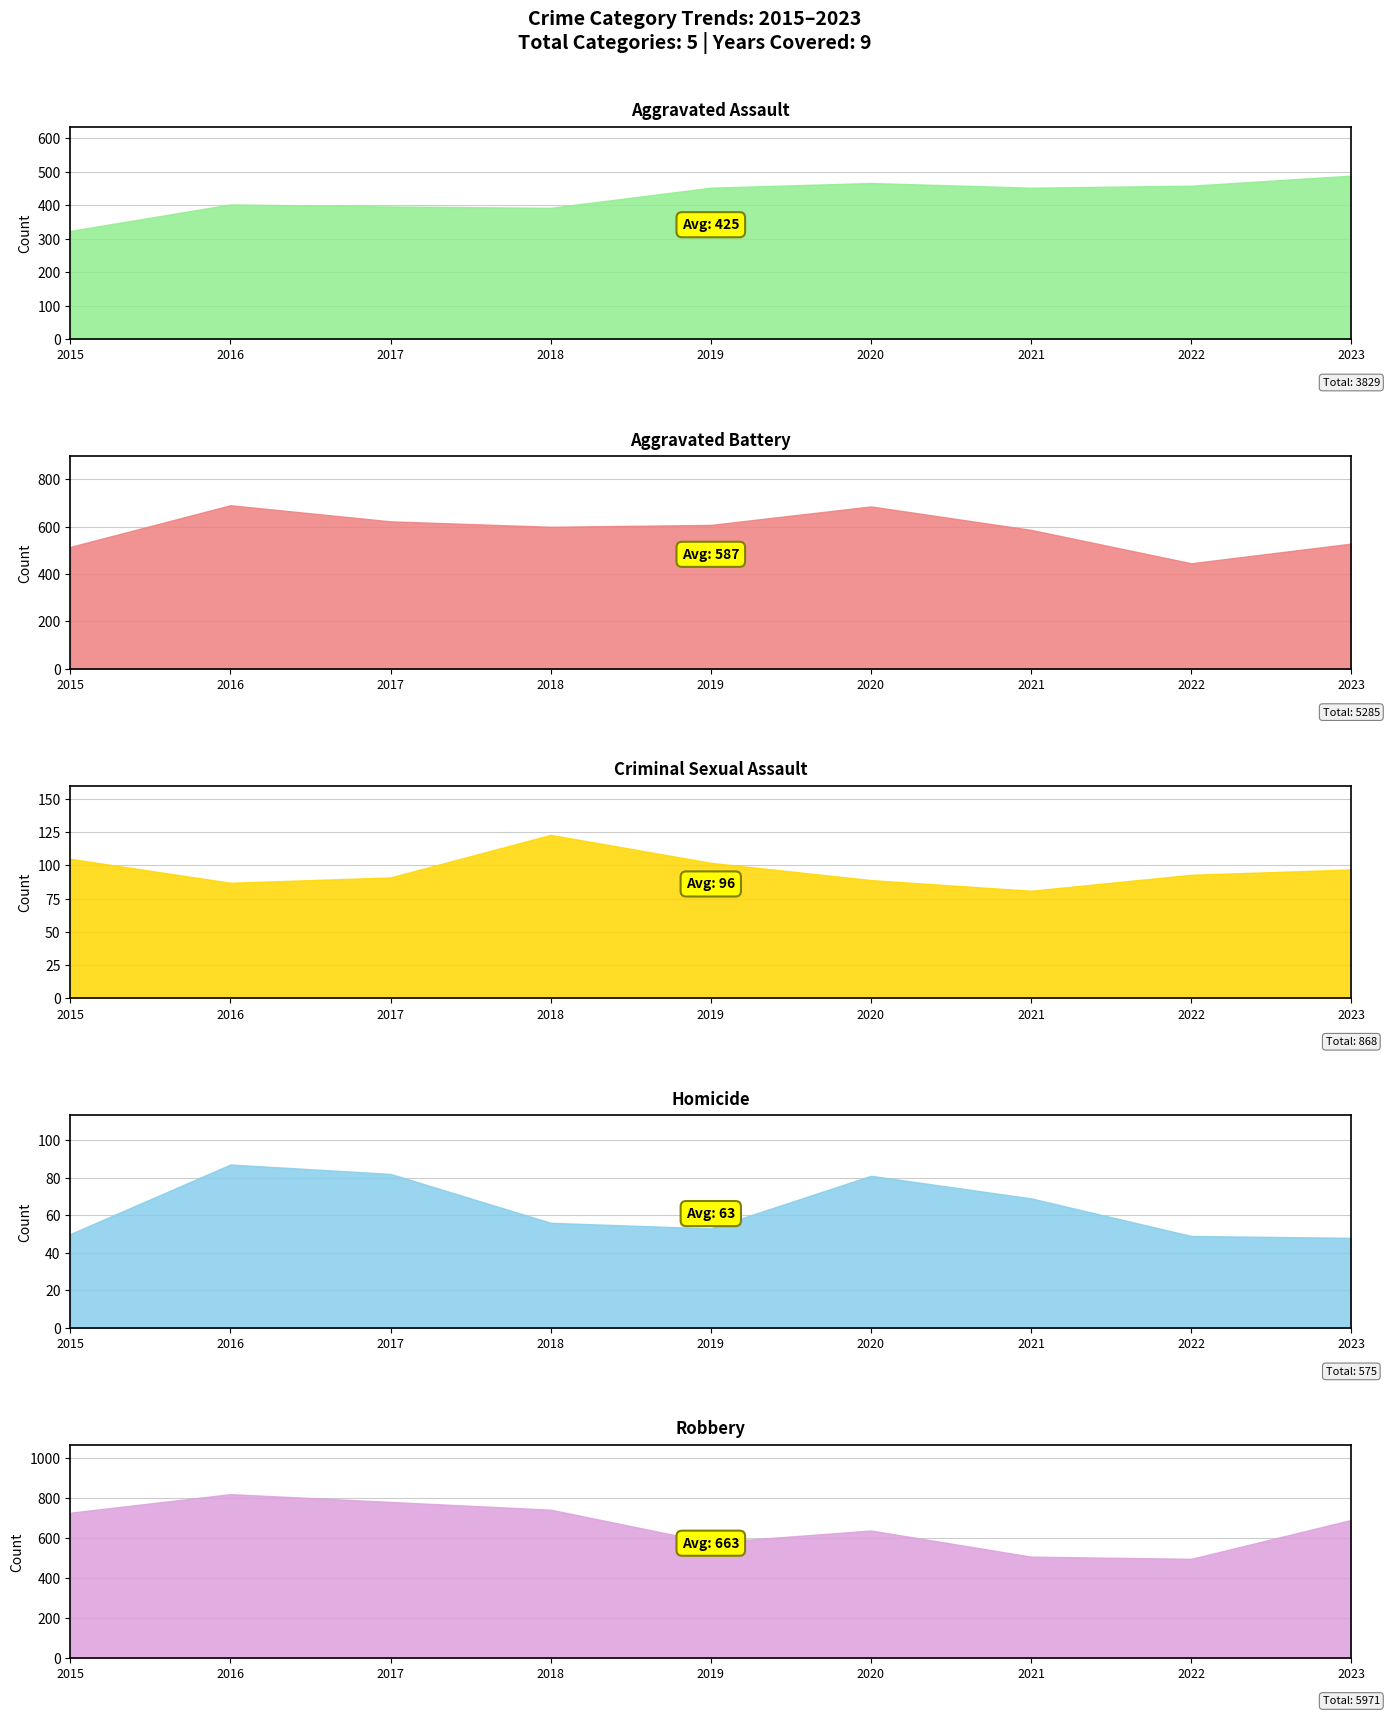

Which category has the highest value across all series?

2016